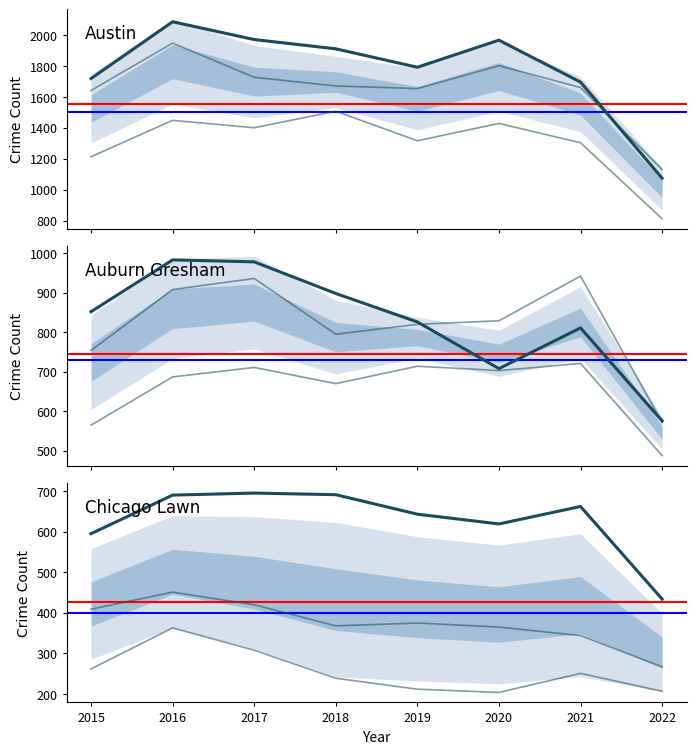

What is the average value of the Austin series?

1777